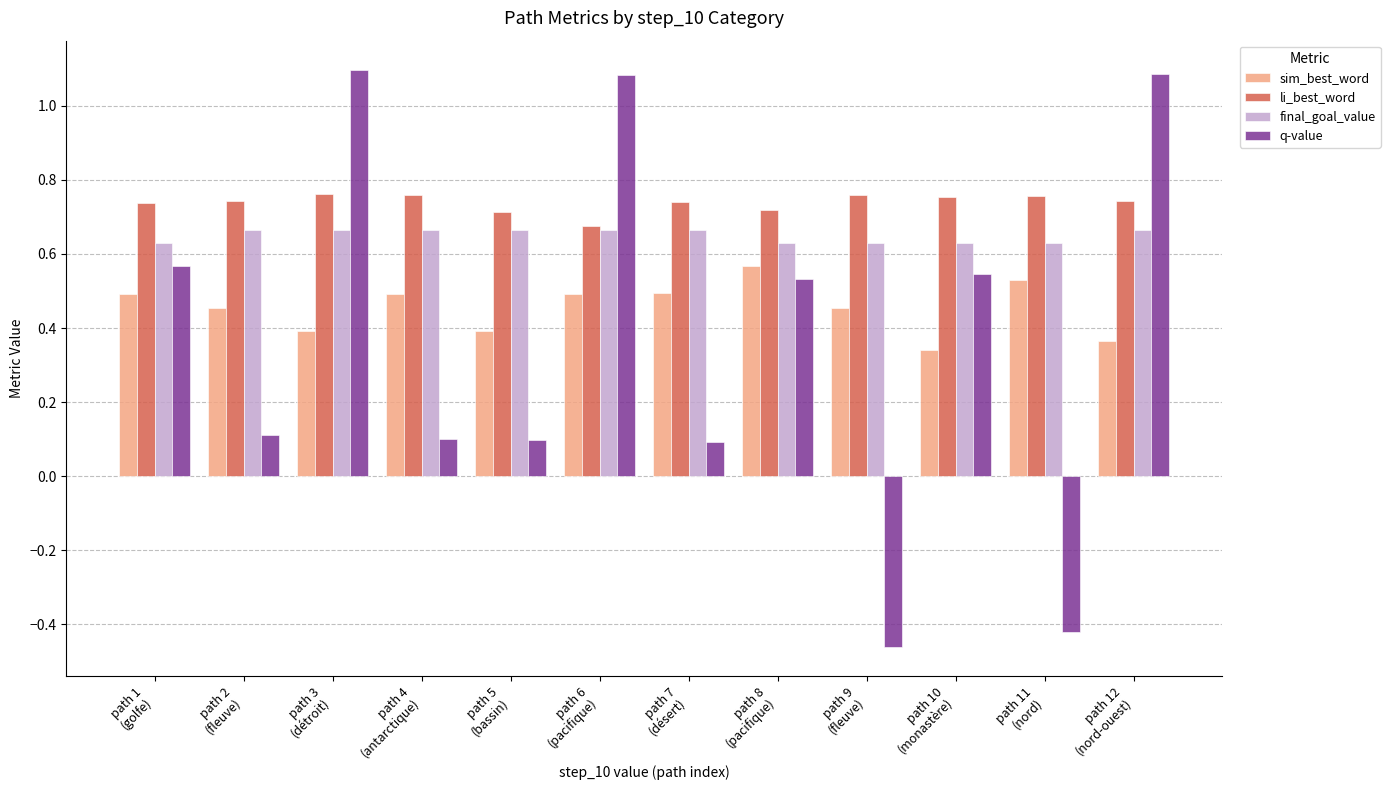

Rank the series at path 4
(antarctique) from highest to lowest value.

li_best_word, final_goal_value, sim_best_word, q-value